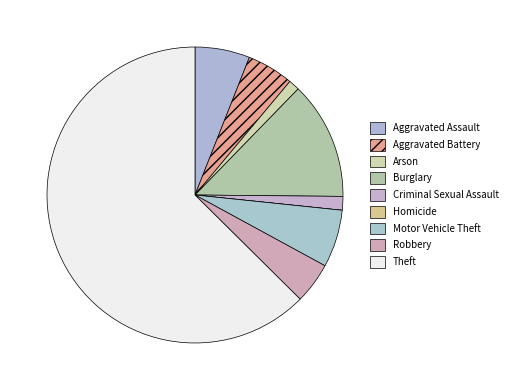

Which slice is the largest?

Theft